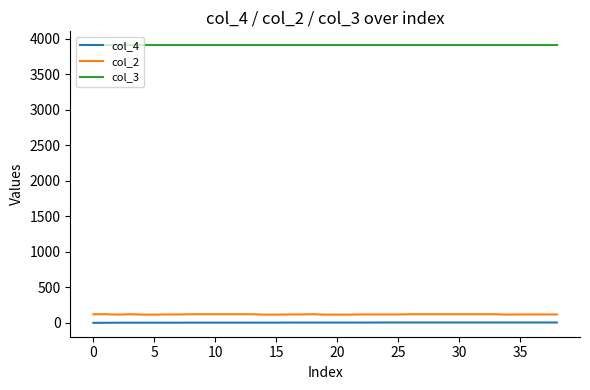

True or false: col_2 and col_3 cross at least once.

False